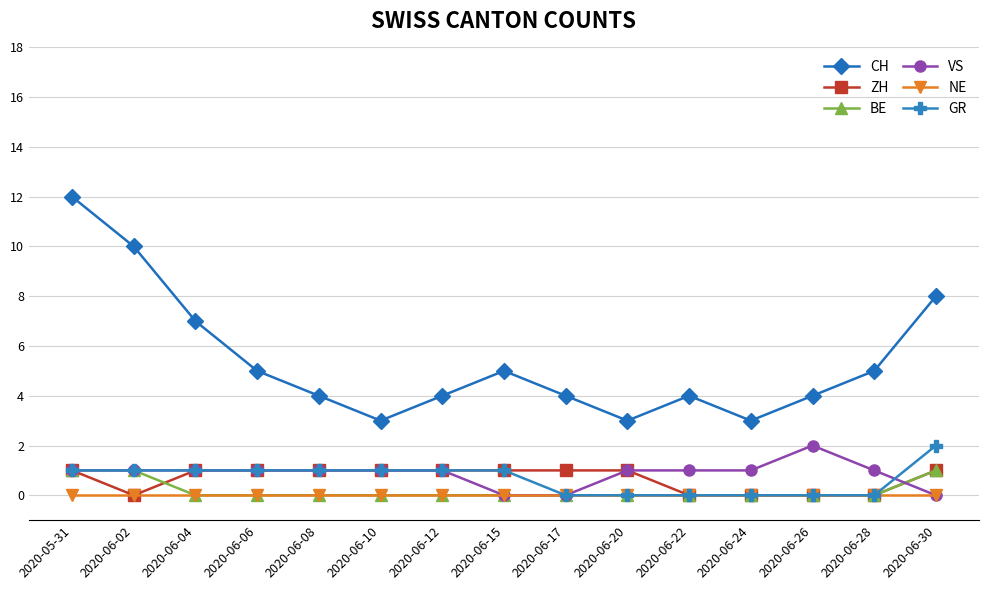

What is the difference between the highest and lowest values at 2020-06-02?

10